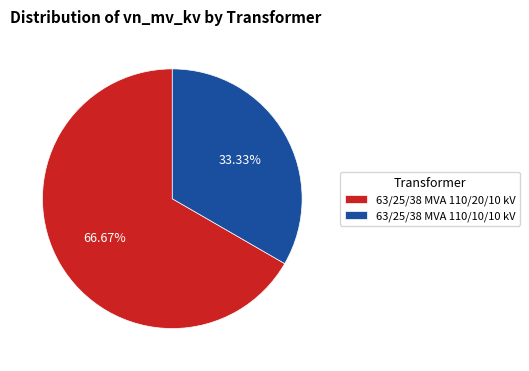

True or false: 63/25/38 MVA 110/20/10 kV accounts for 75% of the total.

False